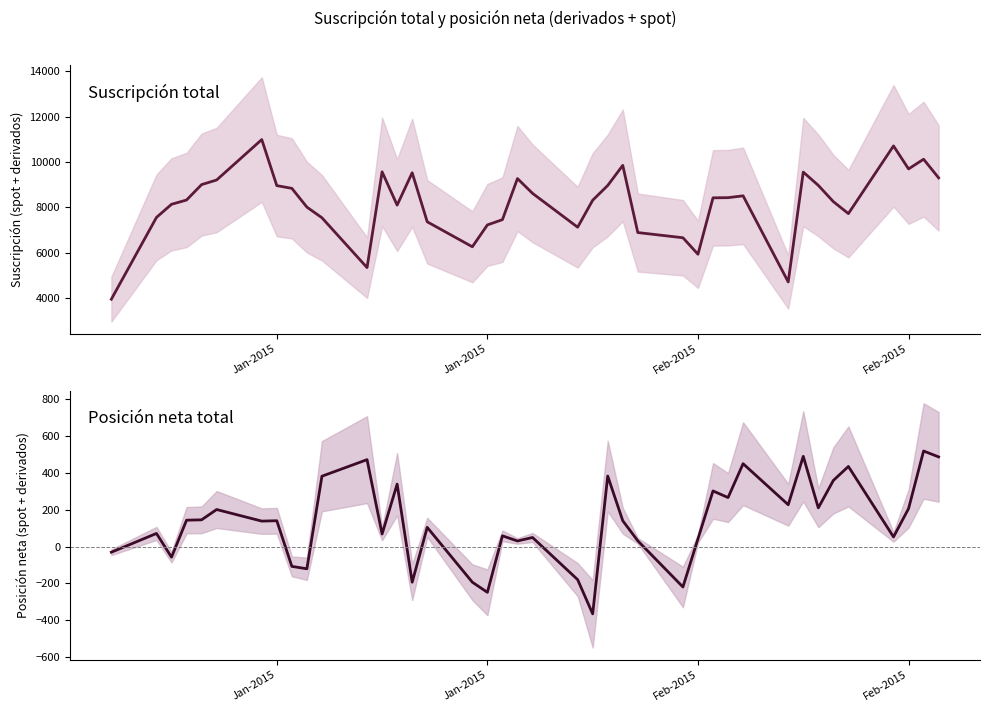

True or false: Posición neta total (derivados + spot) and Suscripción total (derivados + spot) cross at least once.

False